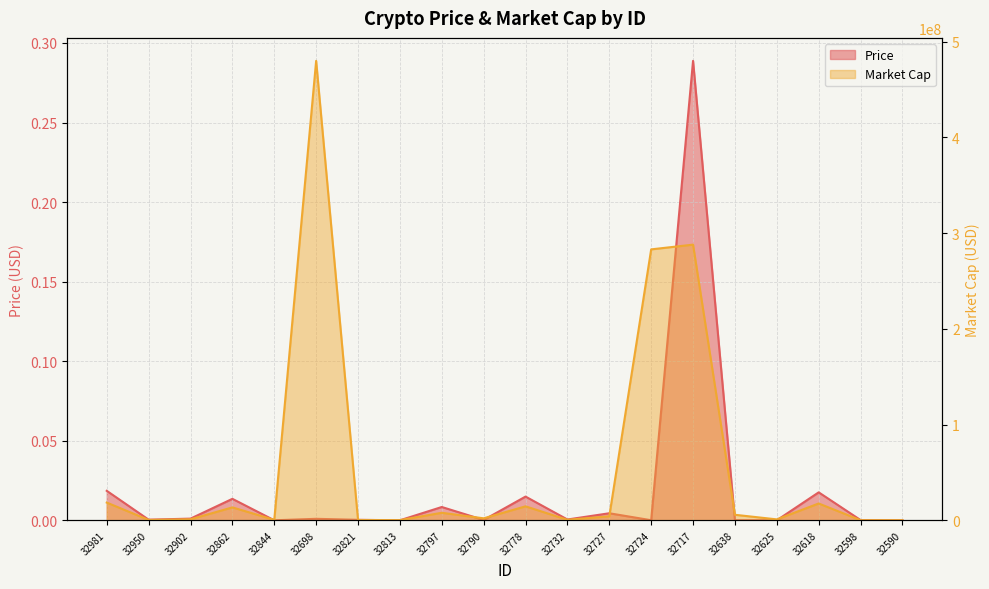

What is the label of the 12th point from the right?

32797